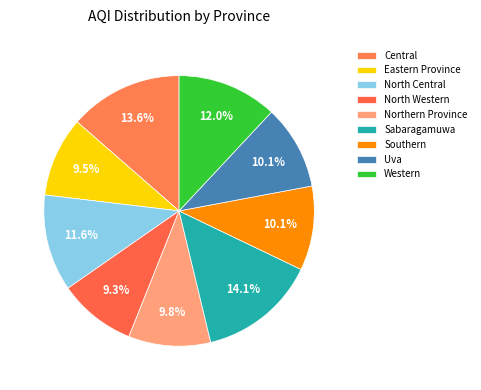

The North Central slice represents 18% of the pie. True or false?

False